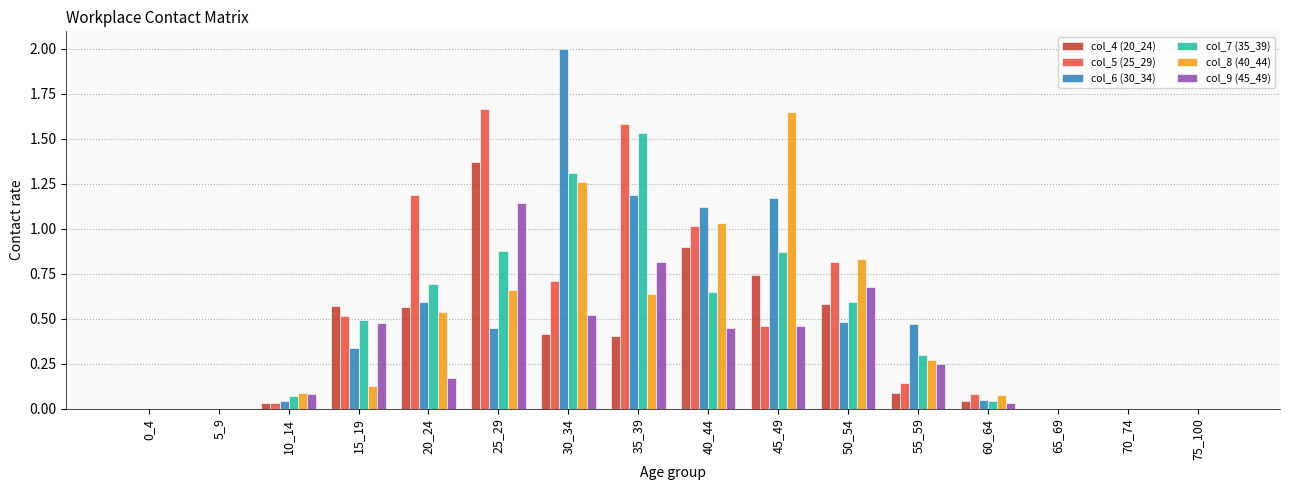

What are all the series names shown in the legend?

col_4 (20_24), col_5 (25_29), col_6 (30_34), col_7 (35_39), col_8 (40_44), col_9 (45_49)